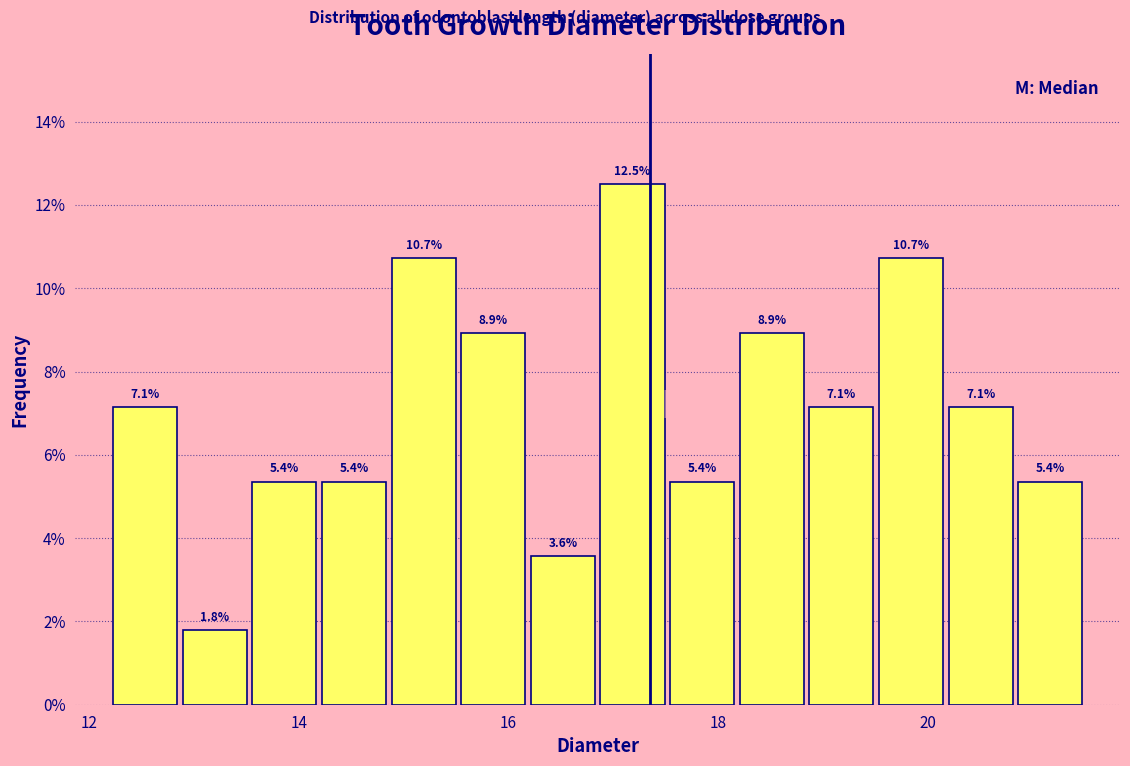

Read against the x-axis, roughly where is the centre of the tallest bar?

17.2